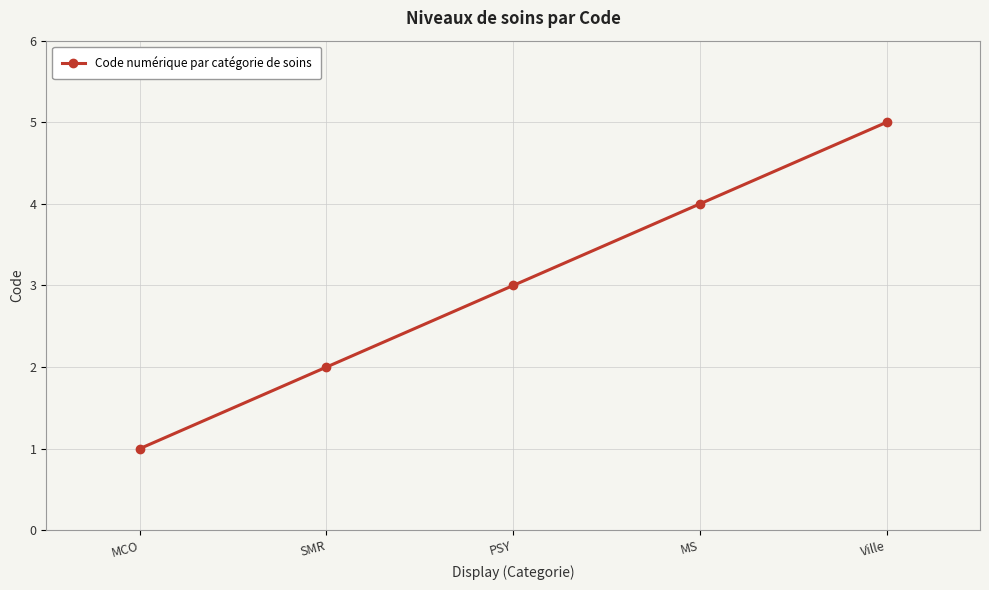

Reading right to left, transcribe all the data shown in this chart.

Ville=5	MS=4	PSY=3	SMR=2	MCO=1